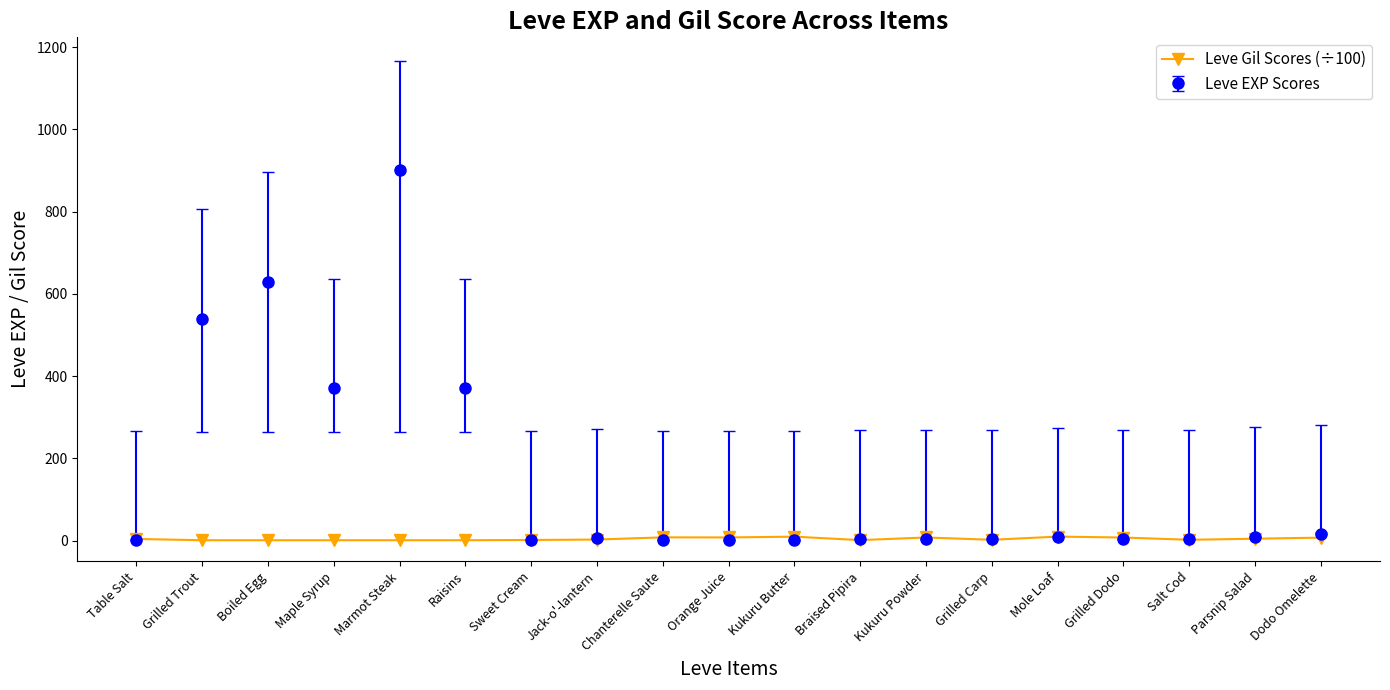

List the series in order of their peak value, lowest first.

Leve Gil Scores (÷100), Leve EXP Scores